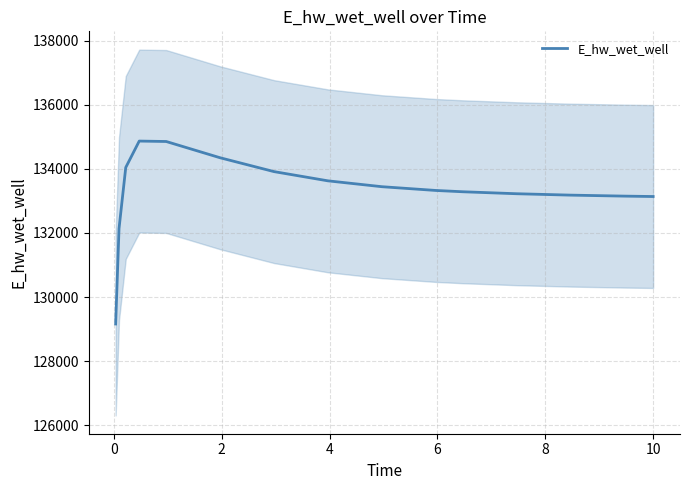

What is the maximum value for E_hw_wet_well?

134868.5